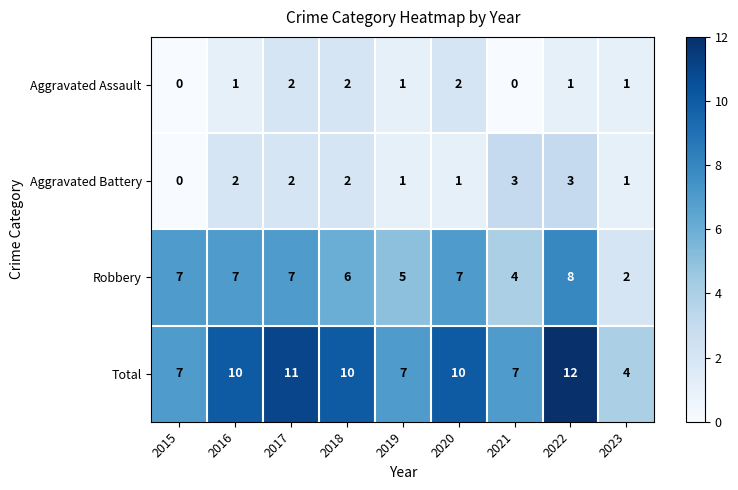

What is the sum of the Aggravated Battery values at 2020 and 2022?

4